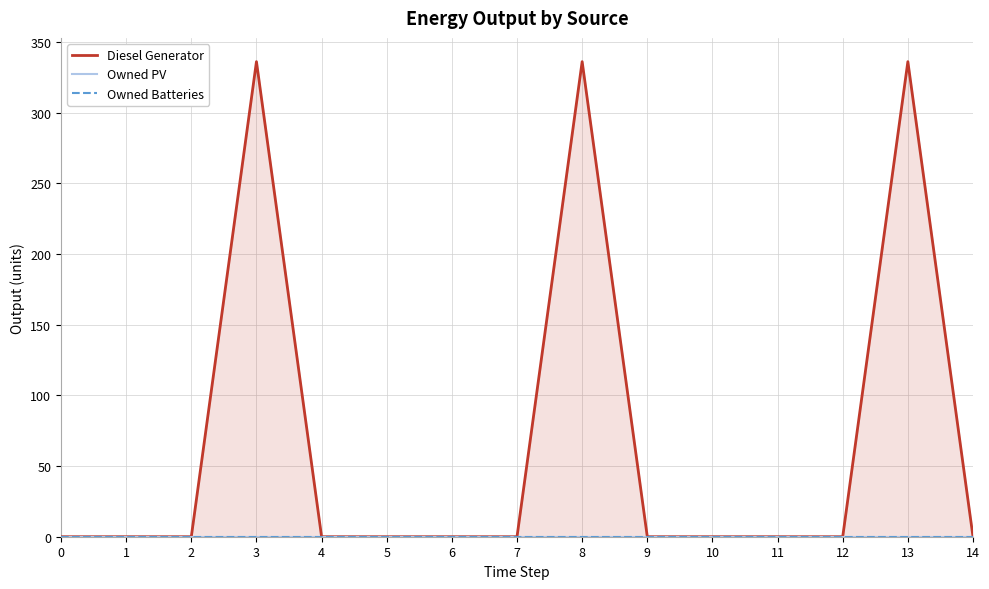

What are all the series names shown in the legend?

Diesel Generator, Owned PV, Owned Batteries